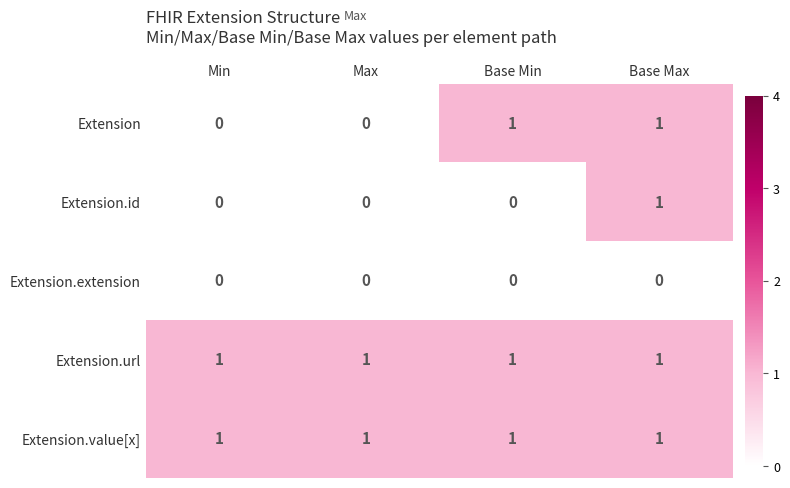

True or false: Extension.id has a value of 0 at Base Max.

False